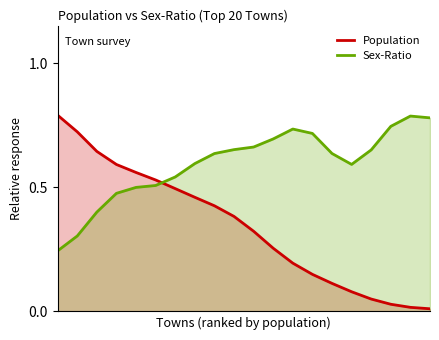

Rank the series by their average value, from lowest to highest.

Population, Sex-Ratio